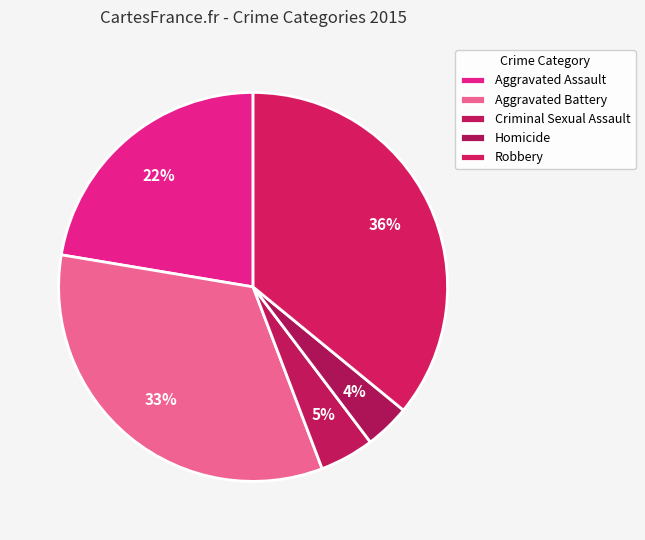

Combined, do Robbery and Criminal Sexual Assault account for over 50%?

No